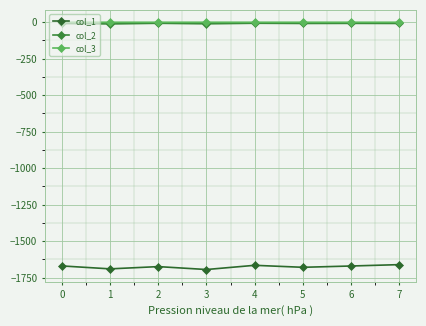

At which category does col_3 reach its first local valley?

2